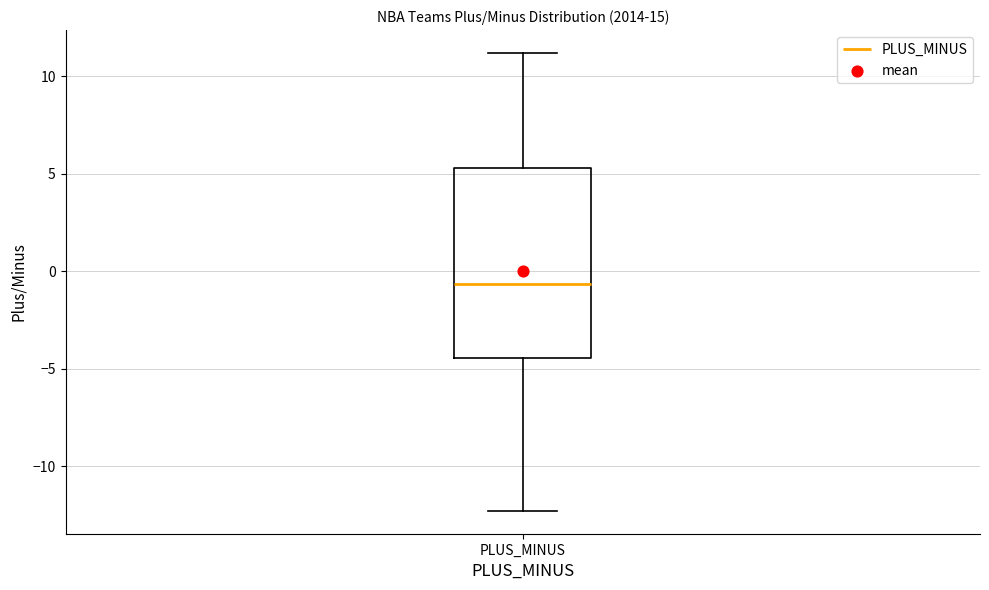

Transcribe this box plot: give where the median line is, the range the box spans, and where the two whiskers end, as read against the y-axis. The values are not printed on the chart, so give them approximately, as read against the axis.

median -0.5, box -4.5 to 5.5, whiskers -12.5 to 11.0